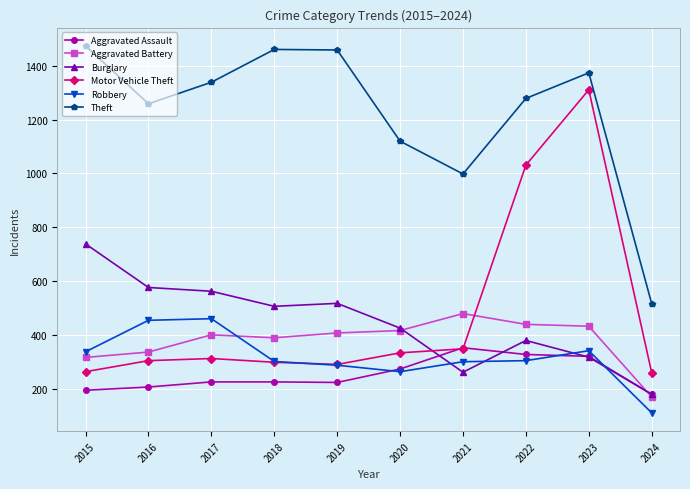

What is the difference between the highest and lowest values at 2022?

975